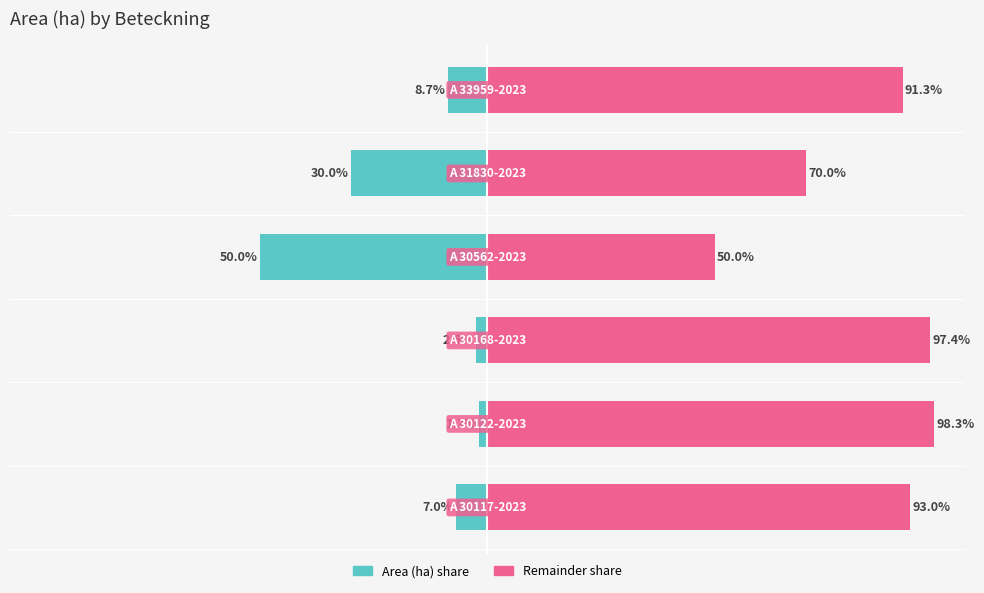

Rank the series by their maximum value, from lowest to highest.

Area (ha) share, Remainder share